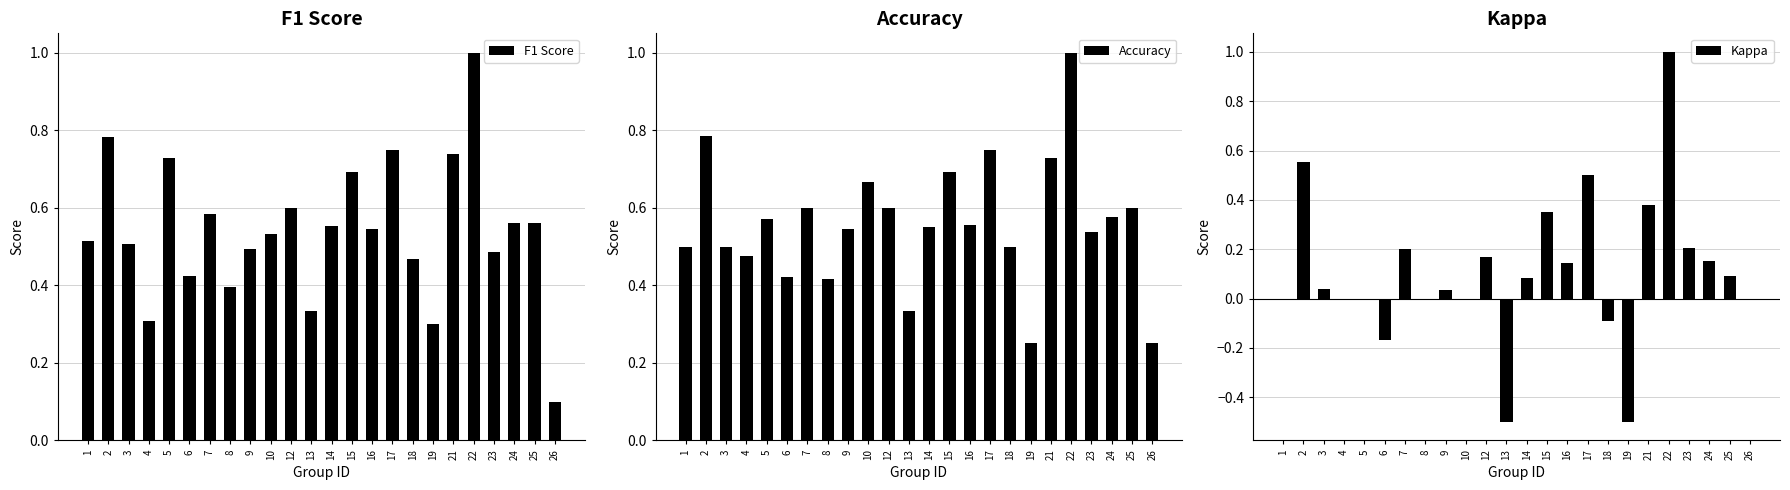

At which label is Kappa closest to 0?

1